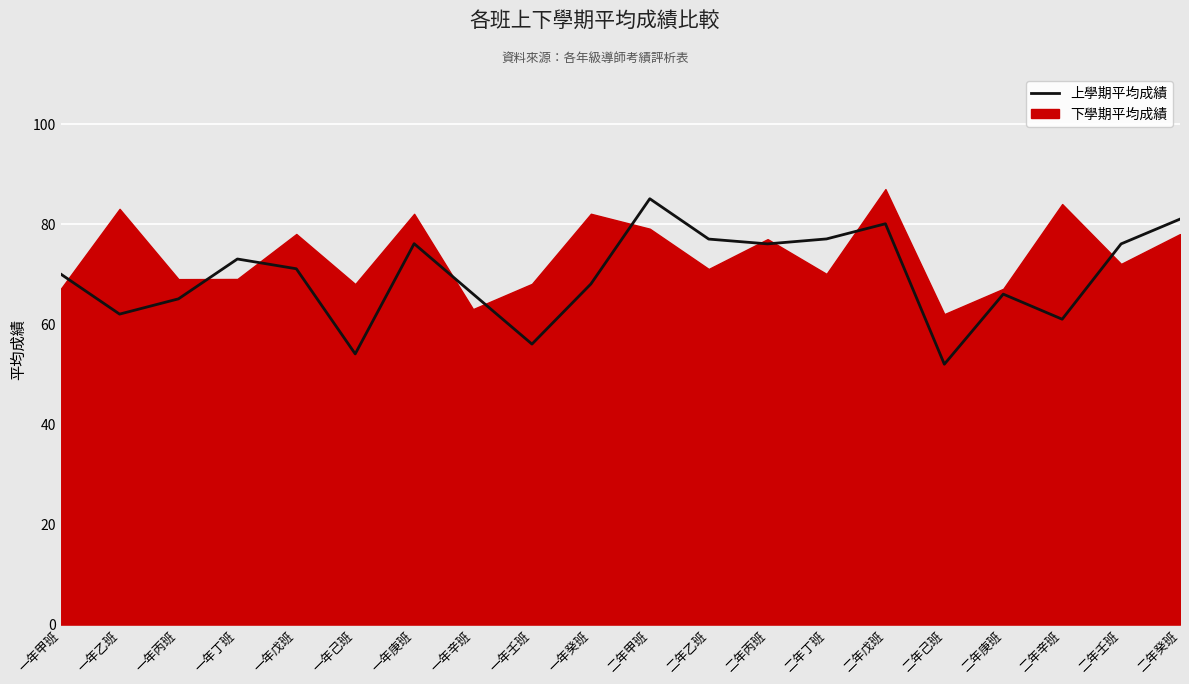

List the labels in order of value, smallest first.

二年己班, 一年己班, 一年壬班, 二年辛班, 一年乙班, 一年丙班, 二年庚班, 一年辛班, 一年癸班, 一年甲班, 一年戊班, 一年丁班, 二年丙班, 二年壬班, 一年庚班, 二年乙班, 二年丁班, 二年戊班, 二年癸班, 二年甲班